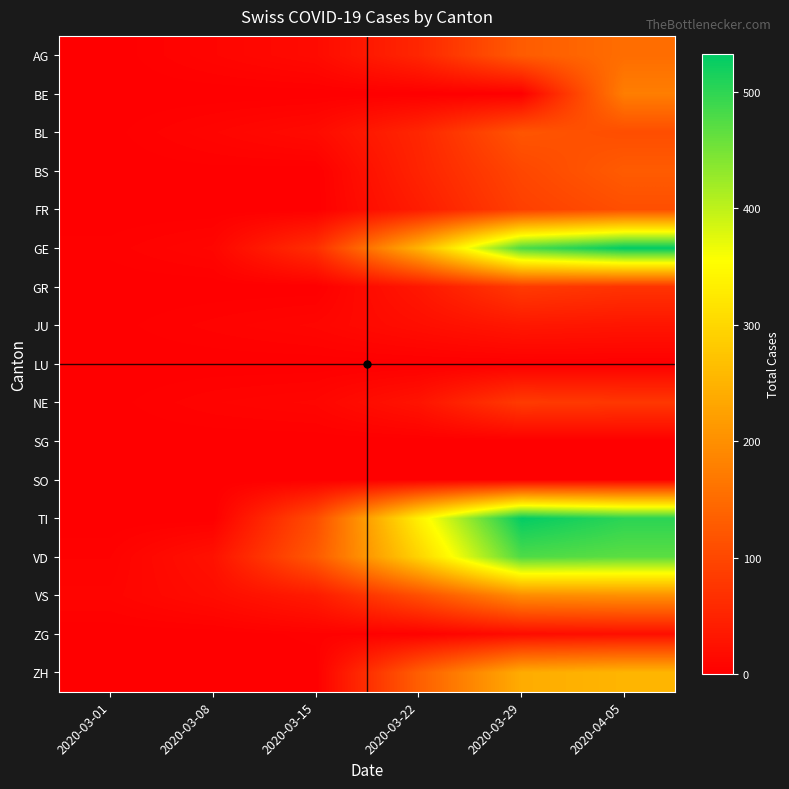

What is the difference between the highest and lowest values at 2020-03-29?

530